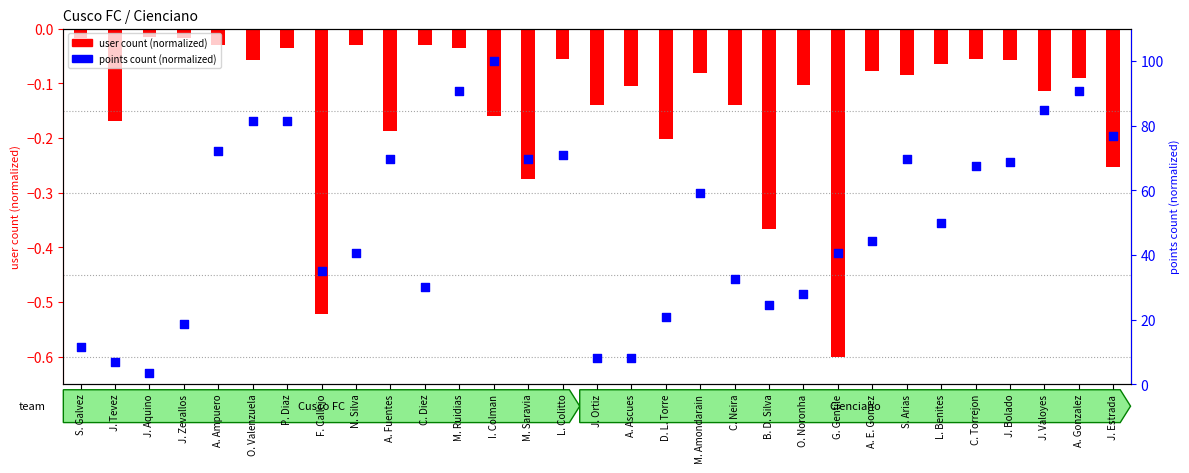

Is the value of points count (normalized) at A. Ampuero greater than the value of user count (normalized) at A. Ascues?

Yes